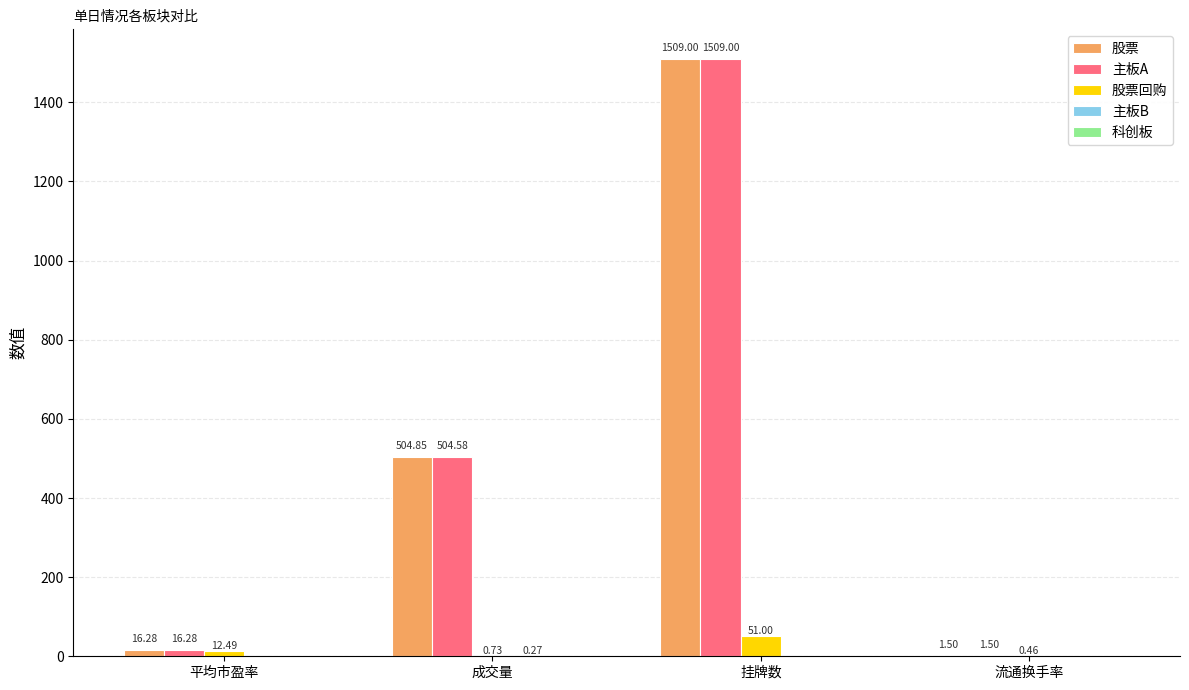

What is the total value across all series at 平均市盈率?

45.1